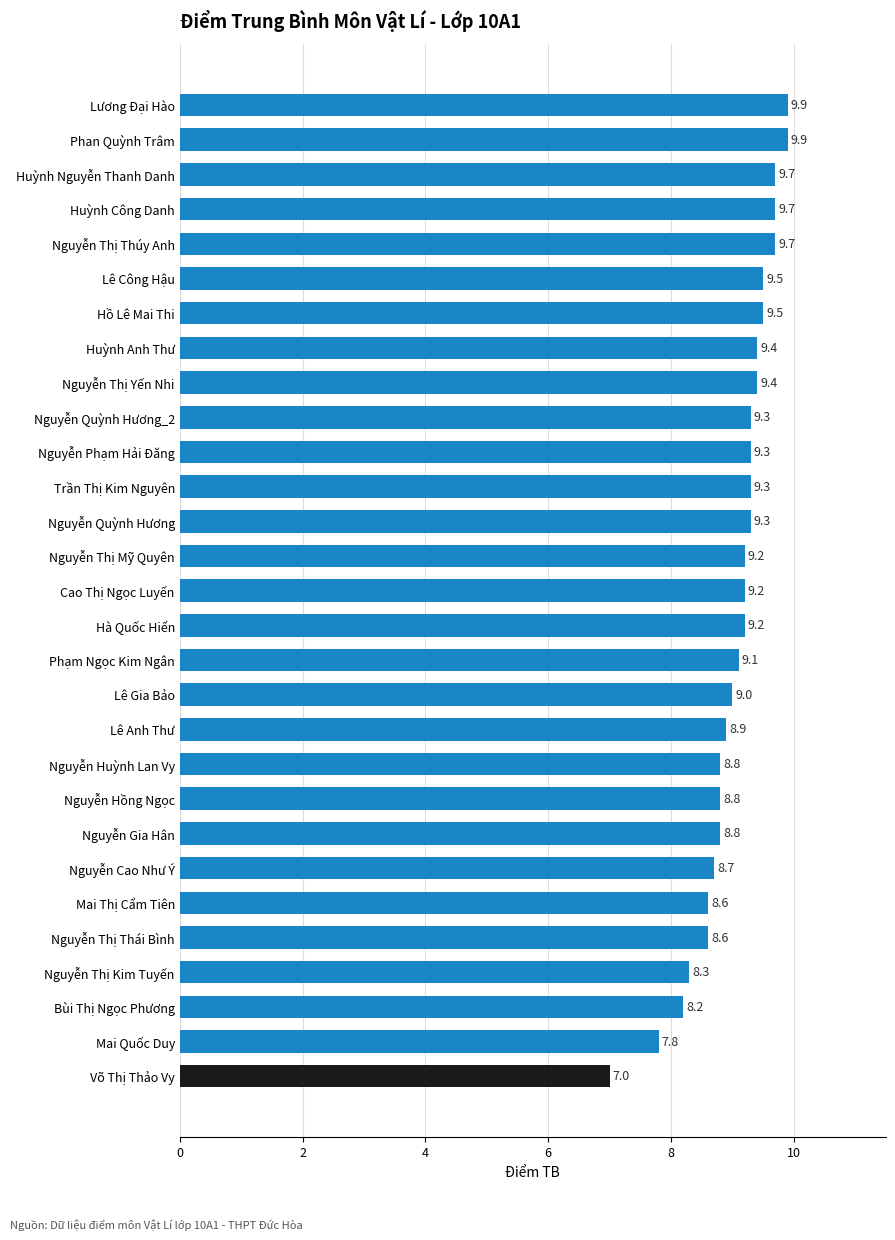

Reading bottom to top, list all the values displayed in this chart.

7.0	7.8	8.2	8.3	8.6	8.6	8.7	8.8	8.8	8.8	8.9	9.0	9.1	9.2	9.2	9.2	9.3	9.3	9.3	9.3	9.4	9.4	9.5	9.5	9.7	9.7	9.7	9.9	9.9